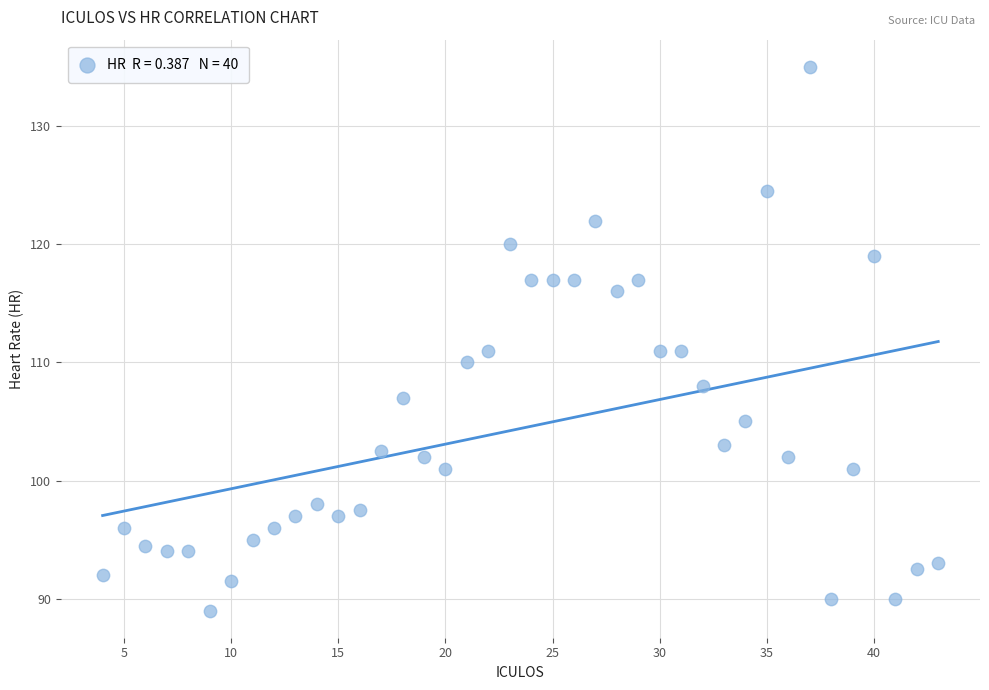

What is the range of X values (max minus min)?

39.0